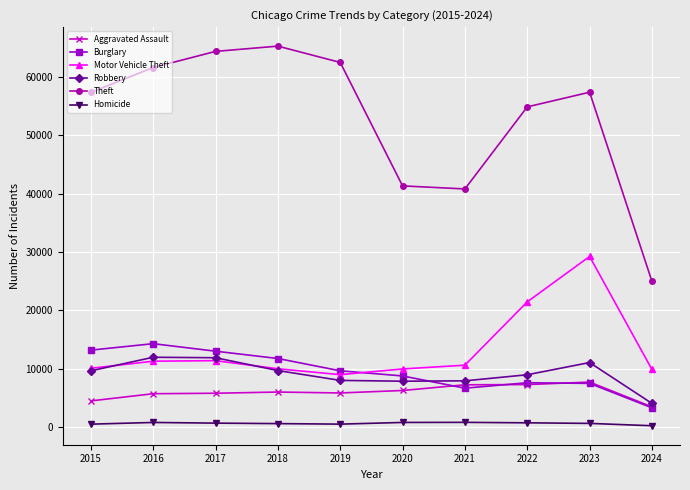

Between 2015 and 2017, which series saw the biggest shift?

Theft